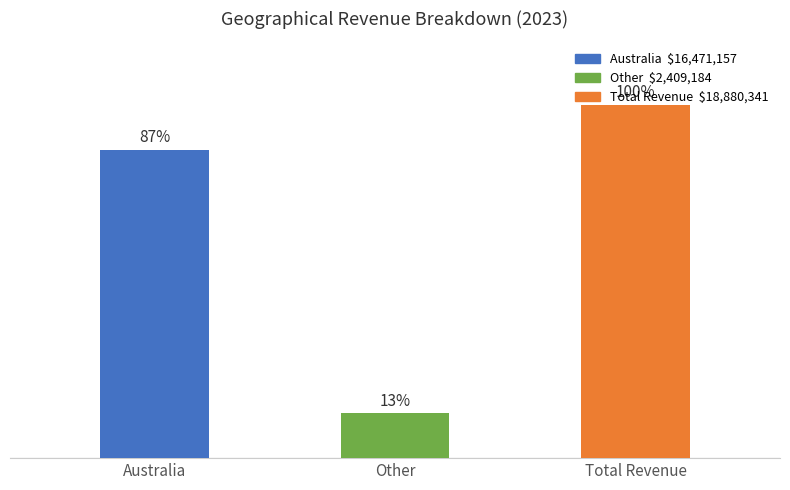

Count the values in the range 2409184 to 18880341.

3